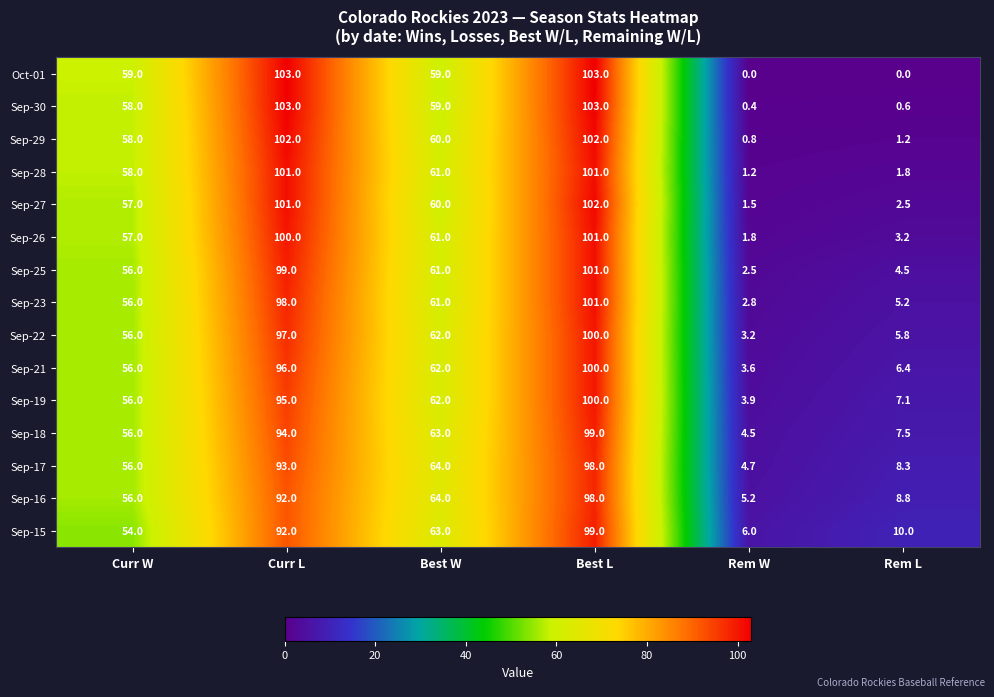

True or false: Sep-21 has a value of 56.0 at Curr W.

True